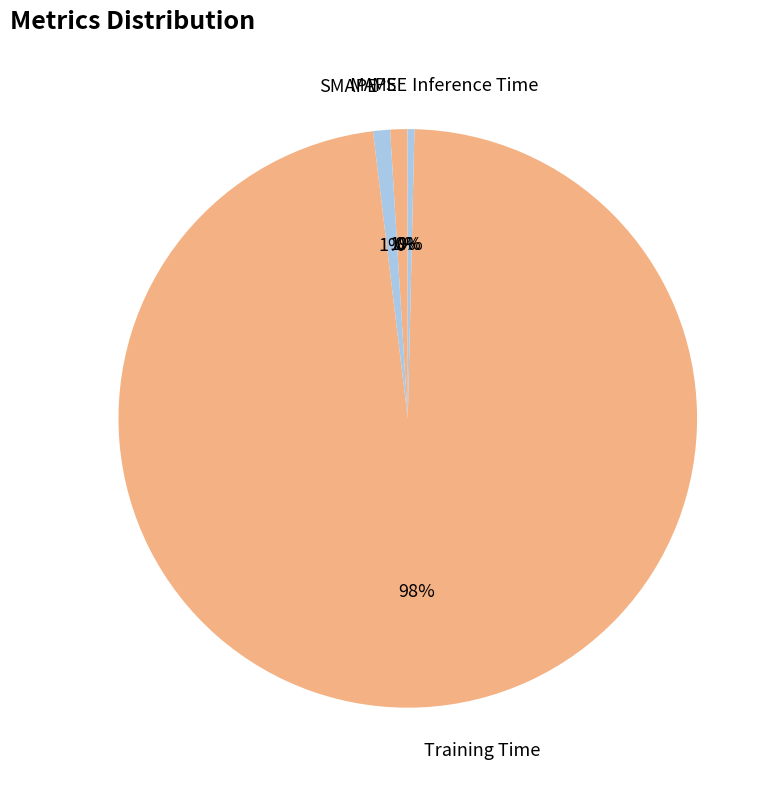

To the nearest percent, what is the difference between the largest and smallest slice percentages?

98%